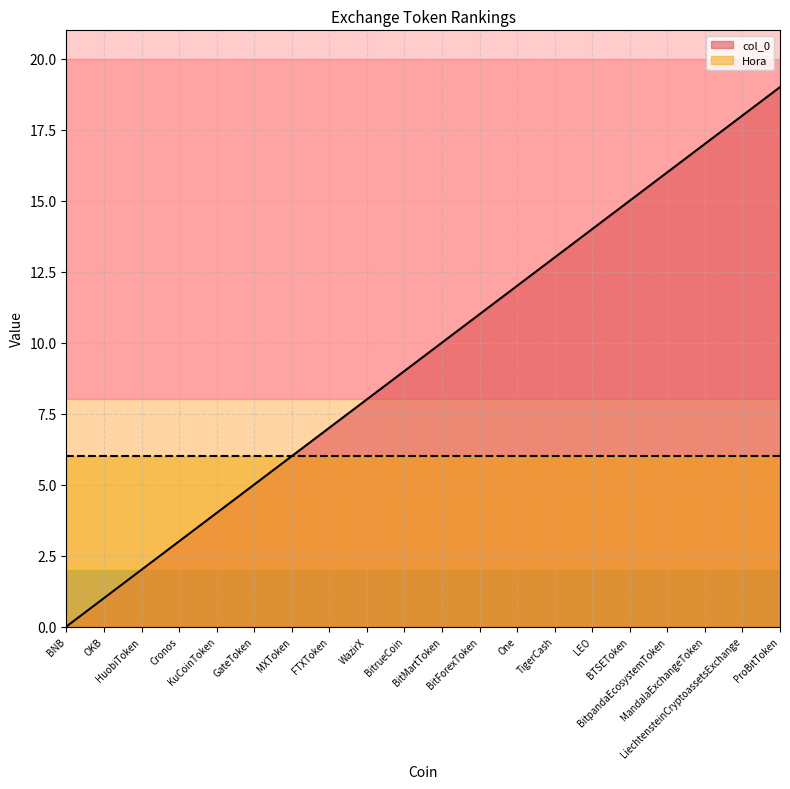

What is the average value?

10